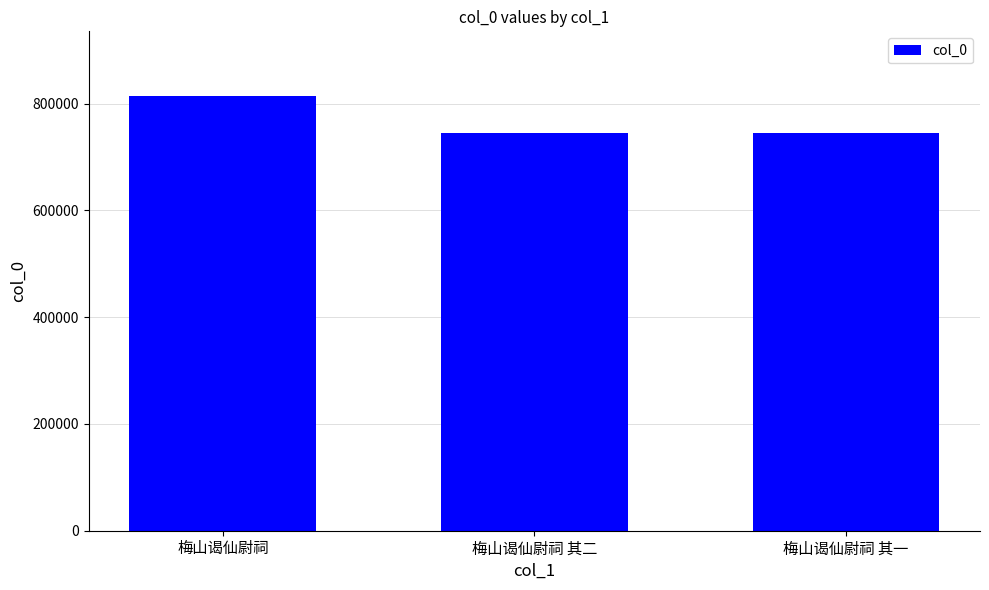

What is the average value?

768058